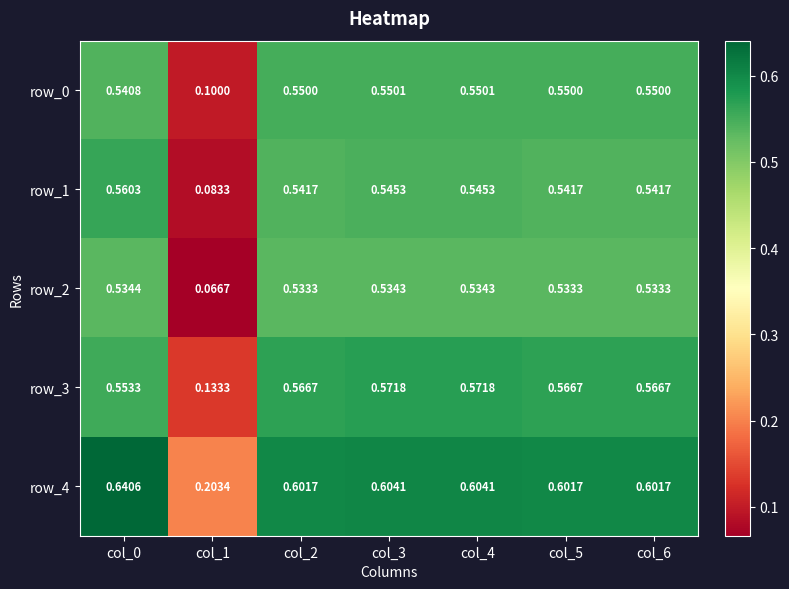

At which category is the sum across all series the highest?

col_0